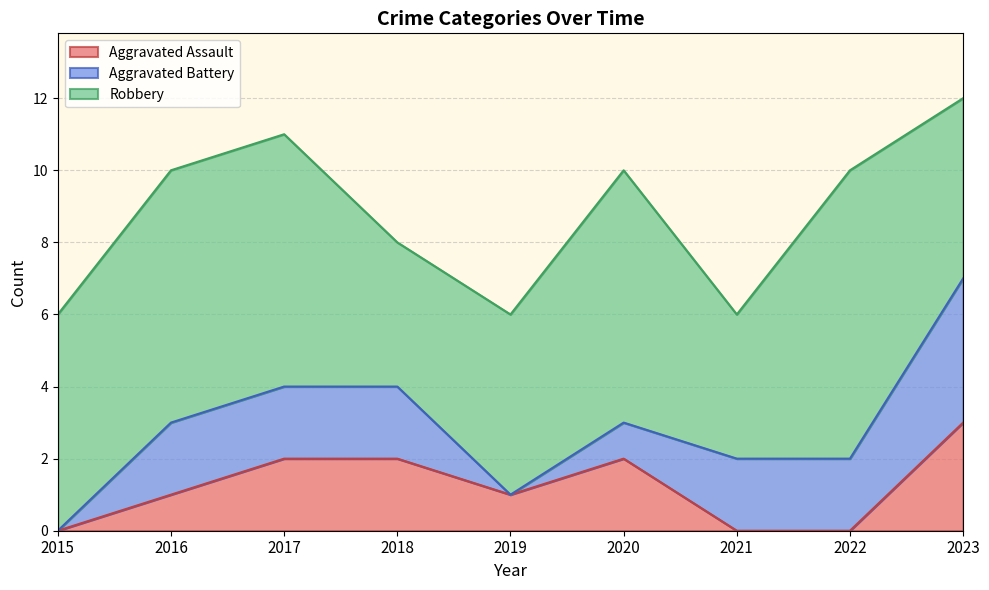

How many values in the Robbery series exceed 6?

4